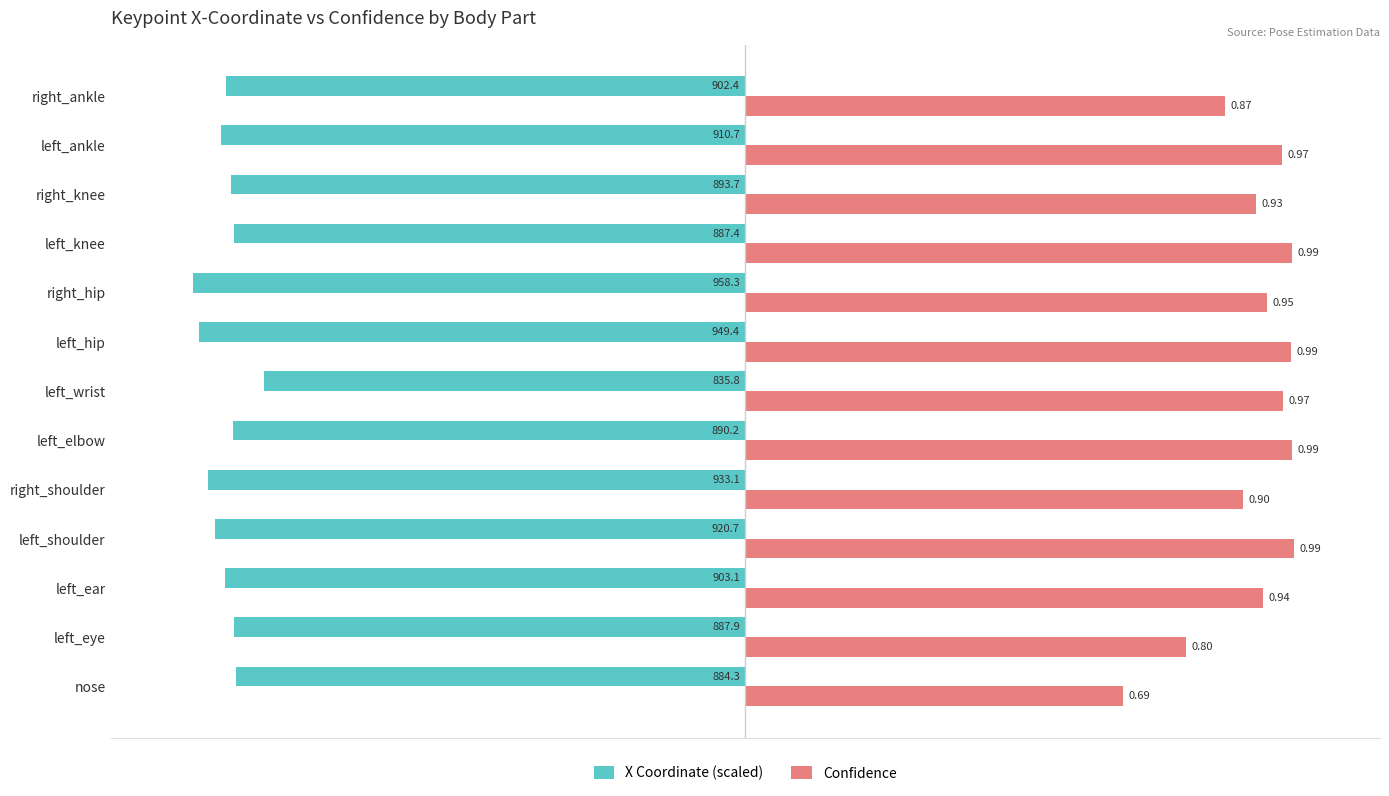

What is the difference between the maximum and minimum values in the Confidence series?

0.3